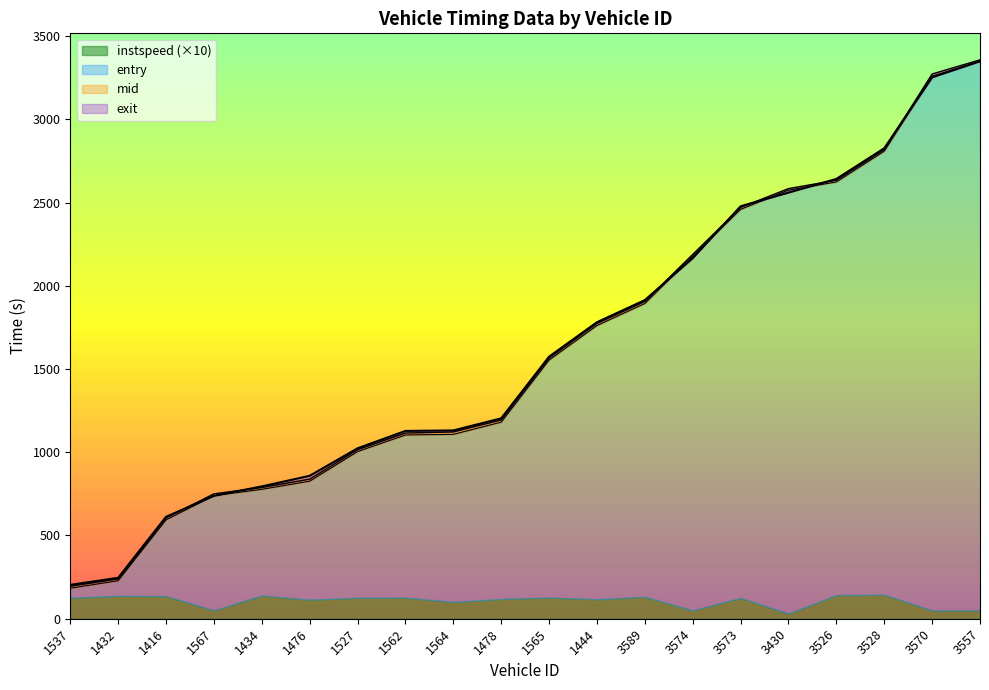

What is the minimum value for exit?

203.5